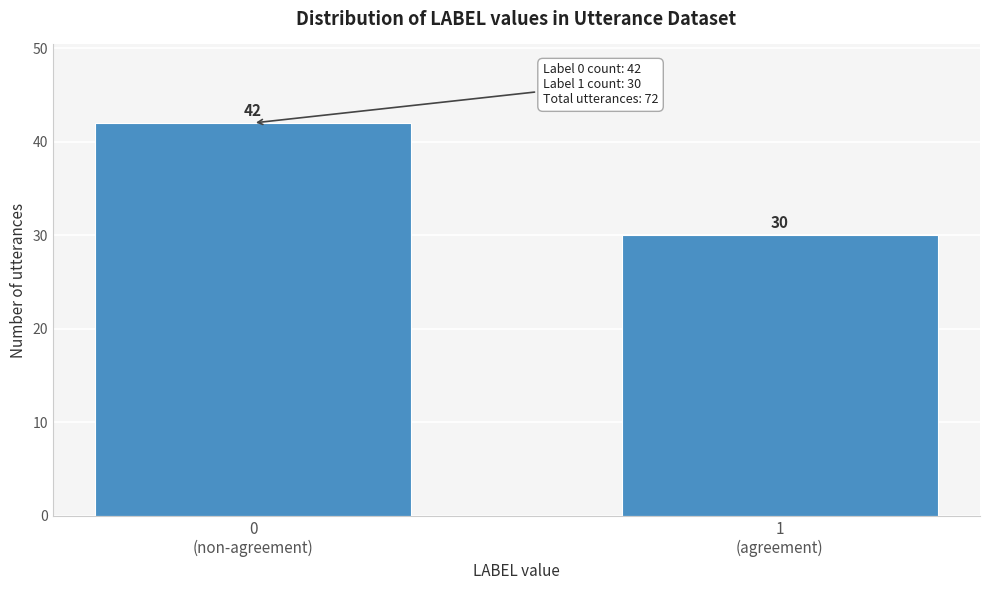

Reading right to left, extract all data points from this chart.

30	42